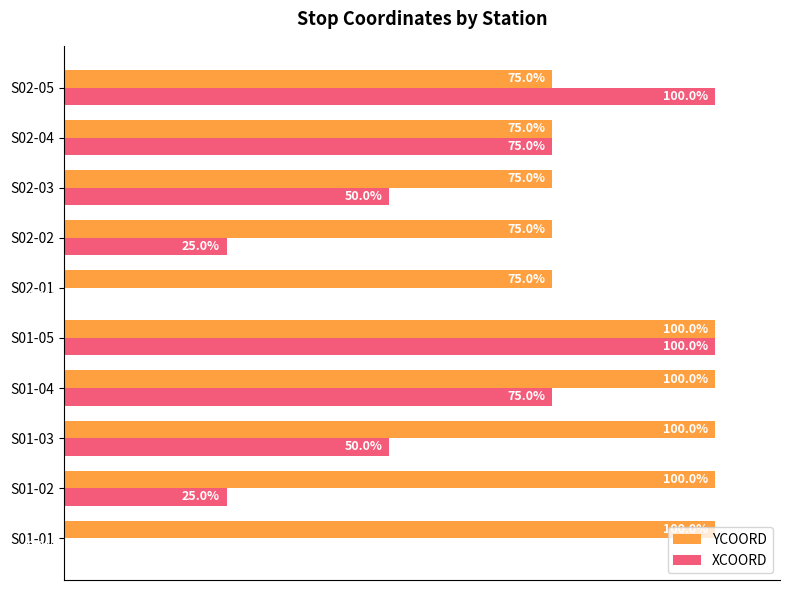

At which category is the sum across all series the highest?

S01-05